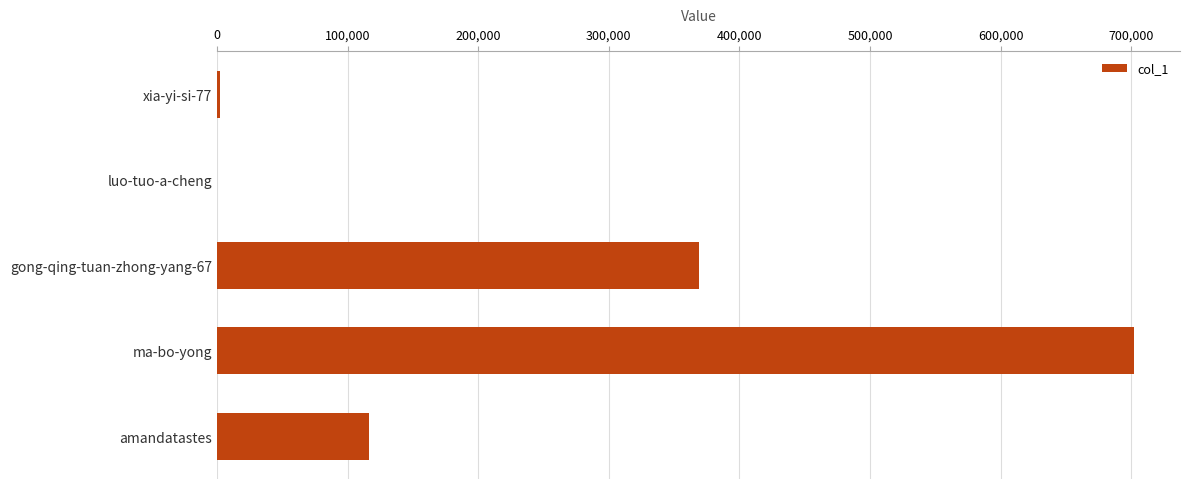

What is the greatest value displayed?

702088